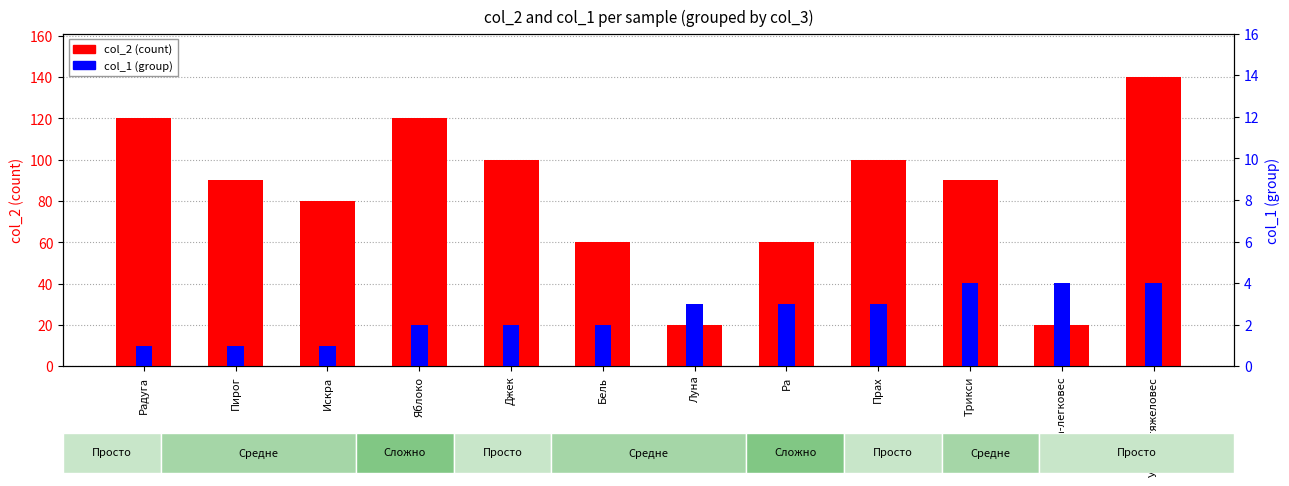

What is the smallest value displayed?

1